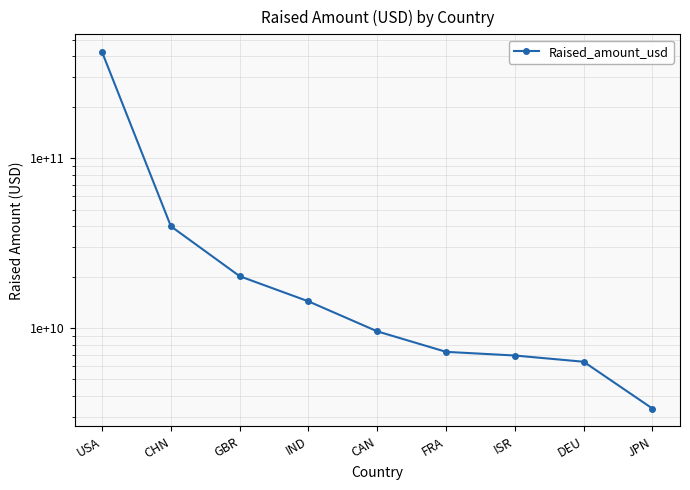

True or false: there are more than 1 points higher than both neighbors.

False